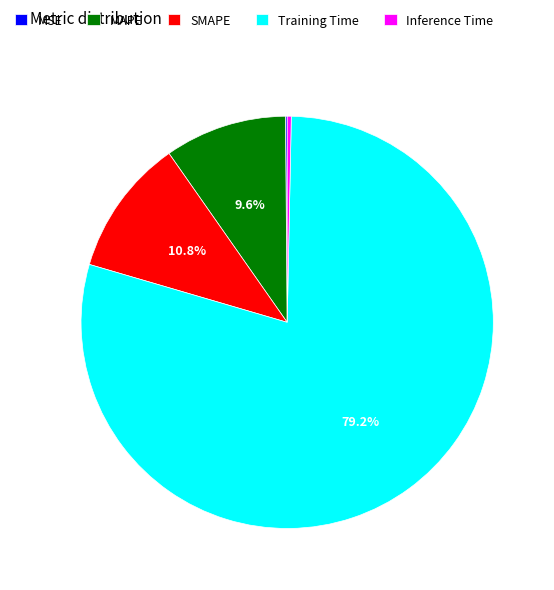

To the nearest percent, what portion does Training Time represent?

79%